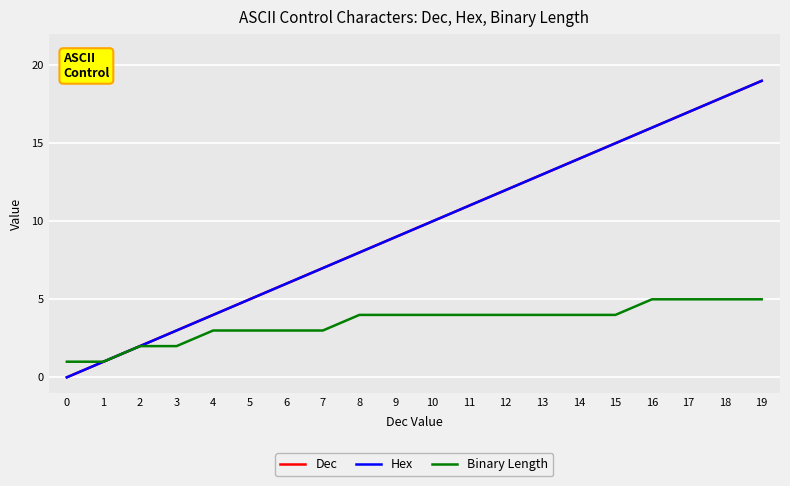

What is the average value of the Dec series?

10